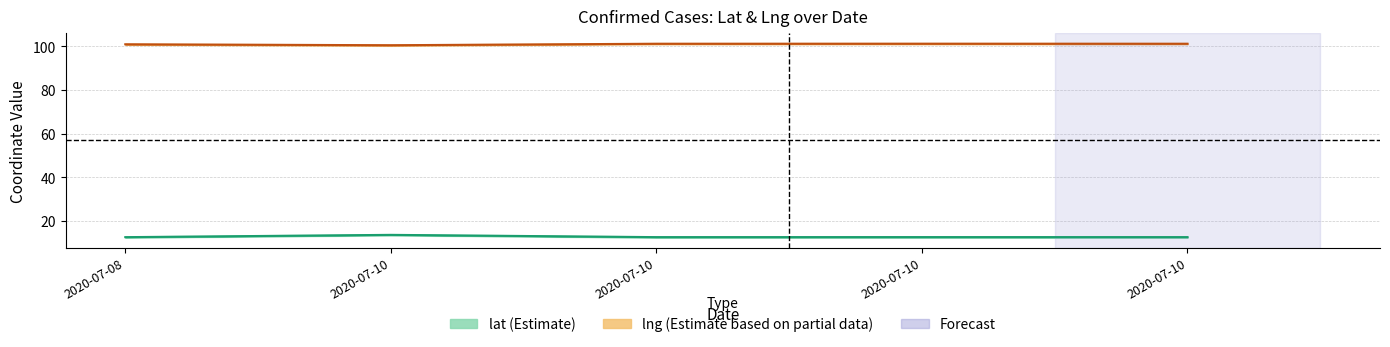

How many data points does each series have?

5